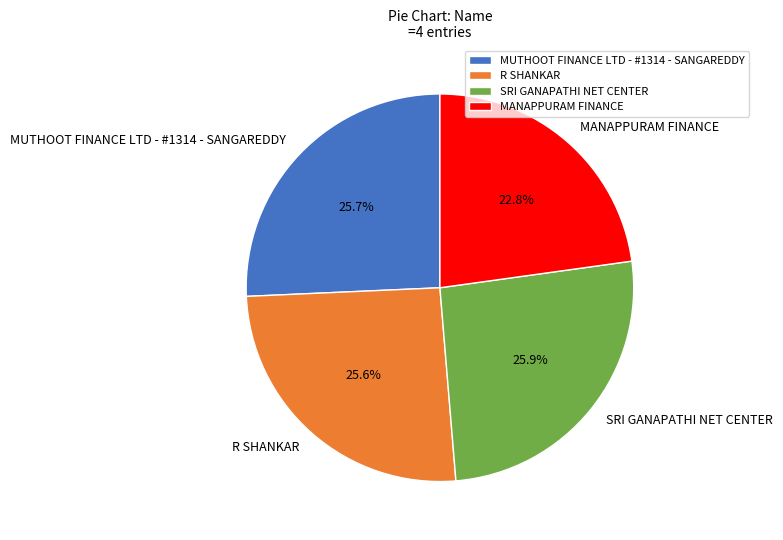

Is it true that SRI GANAPATHI NET CENTER is 11% of the pie?

False